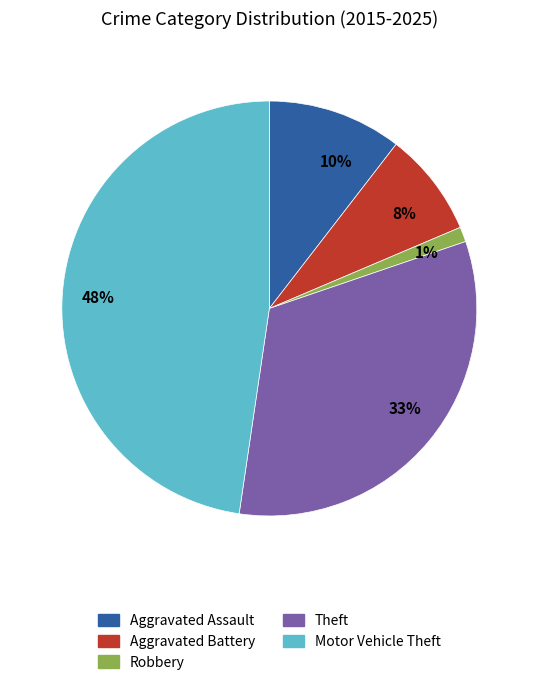

What percentage is the Aggravated Battery slice, to the nearest percent?

8%